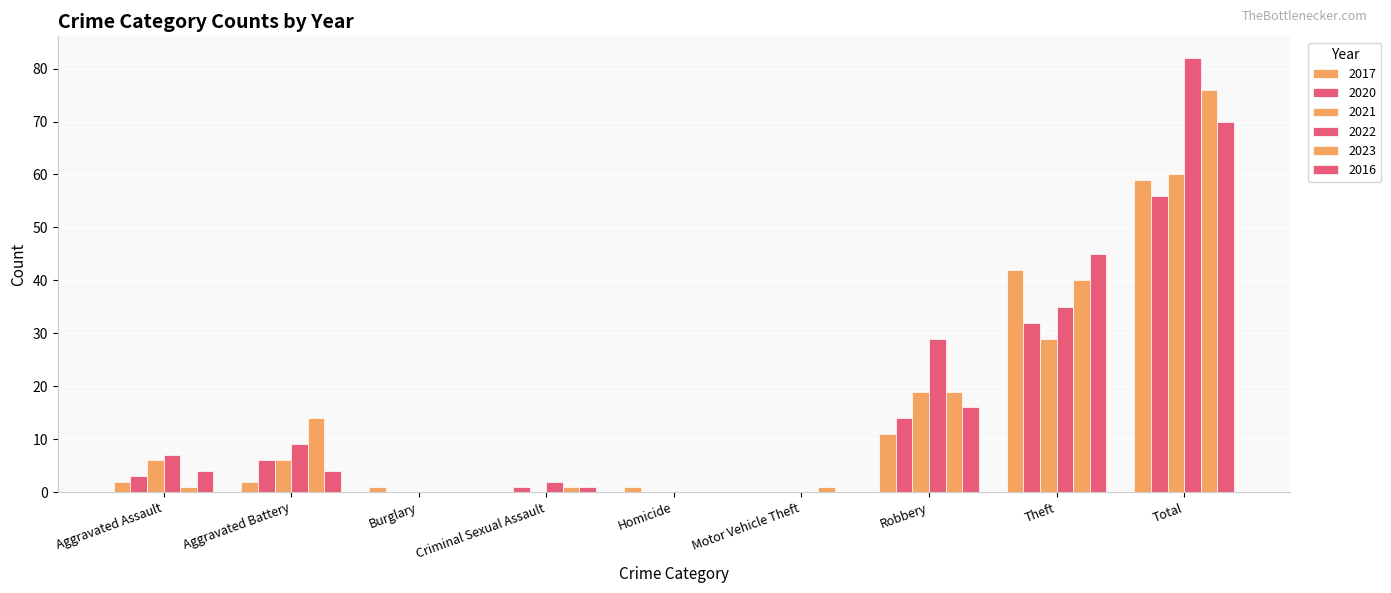

Which category has the highest value in the 2022 series?

Total